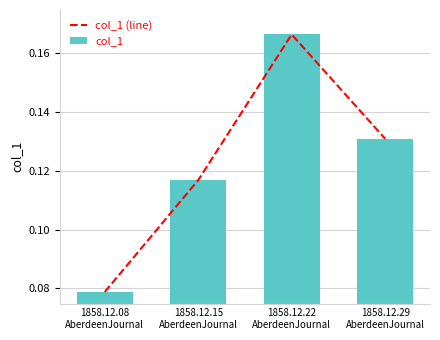

Which series has the largest range (max minus min)?

col_1 (line)